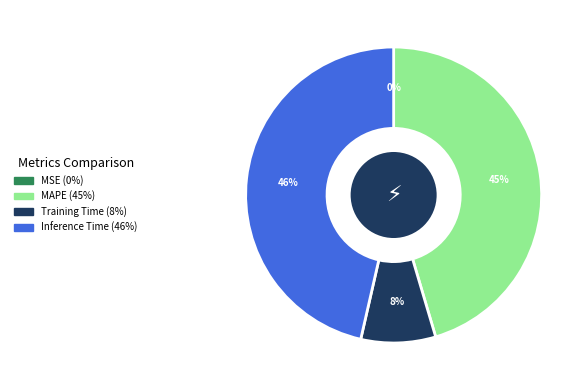

To the nearest percent, what is the average slice percentage?

25%